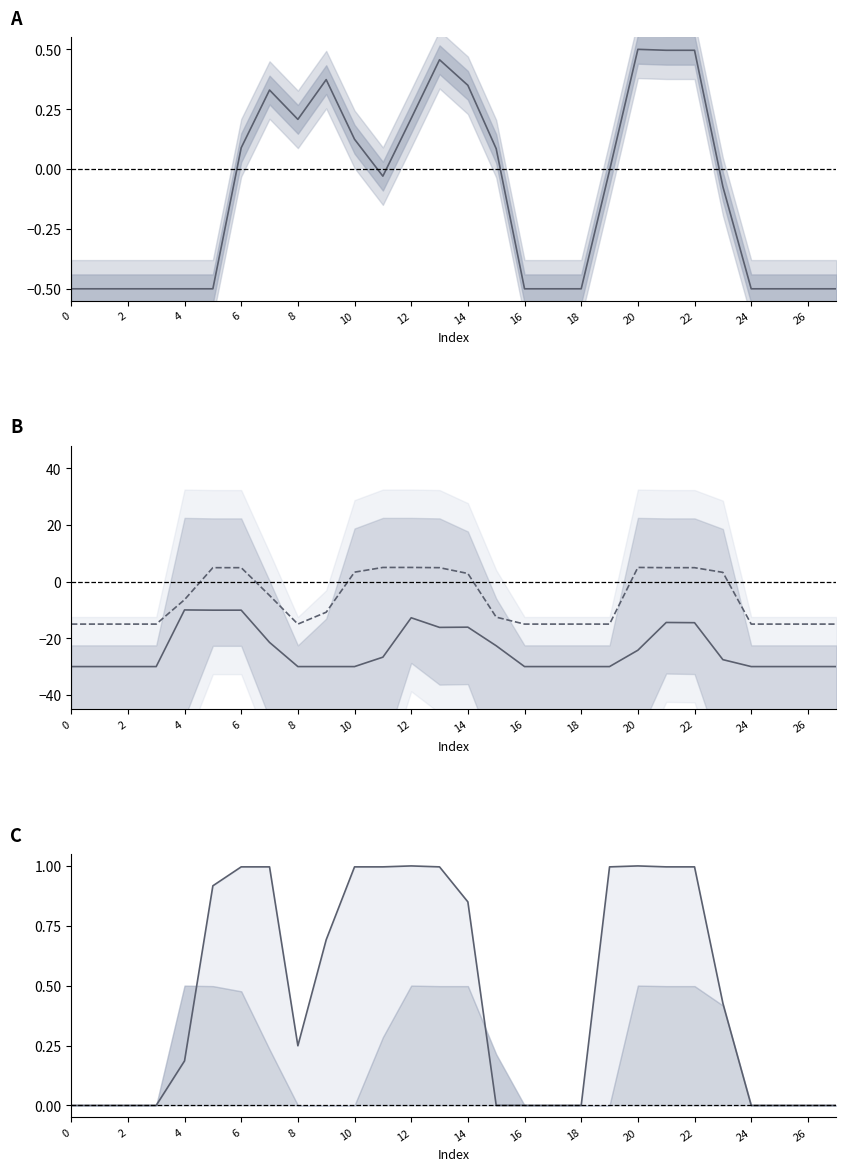

Which series has the largest range (max minus min)?

col_9